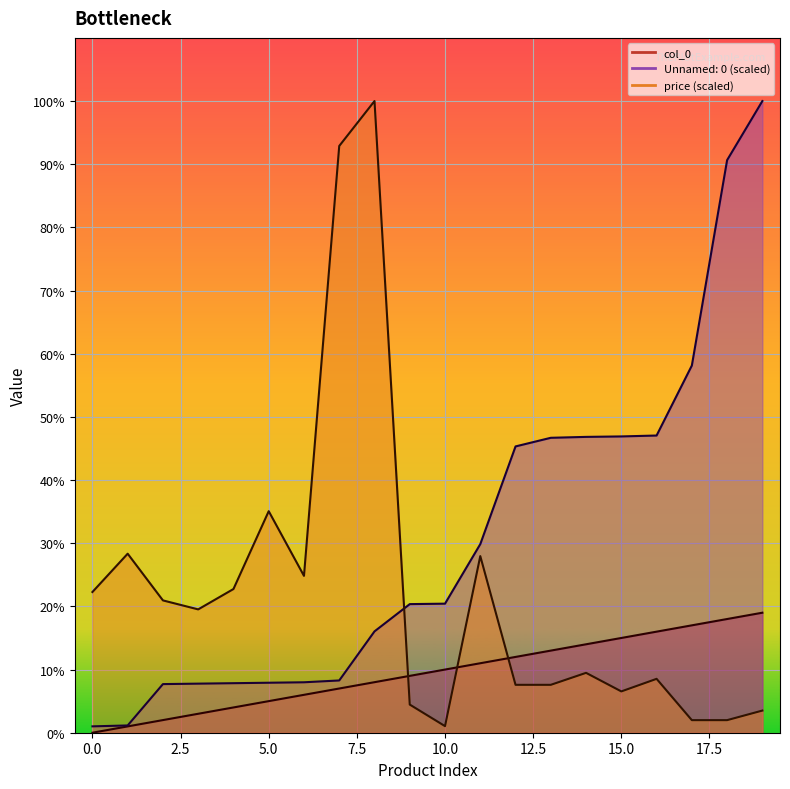

Which label corresponds to the largest value in the chart?

19